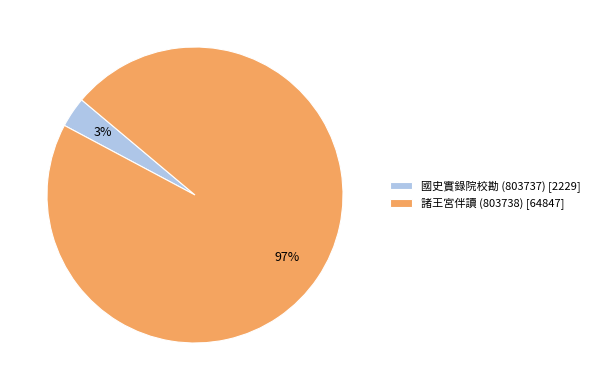

How many slices are in this pie chart?

2